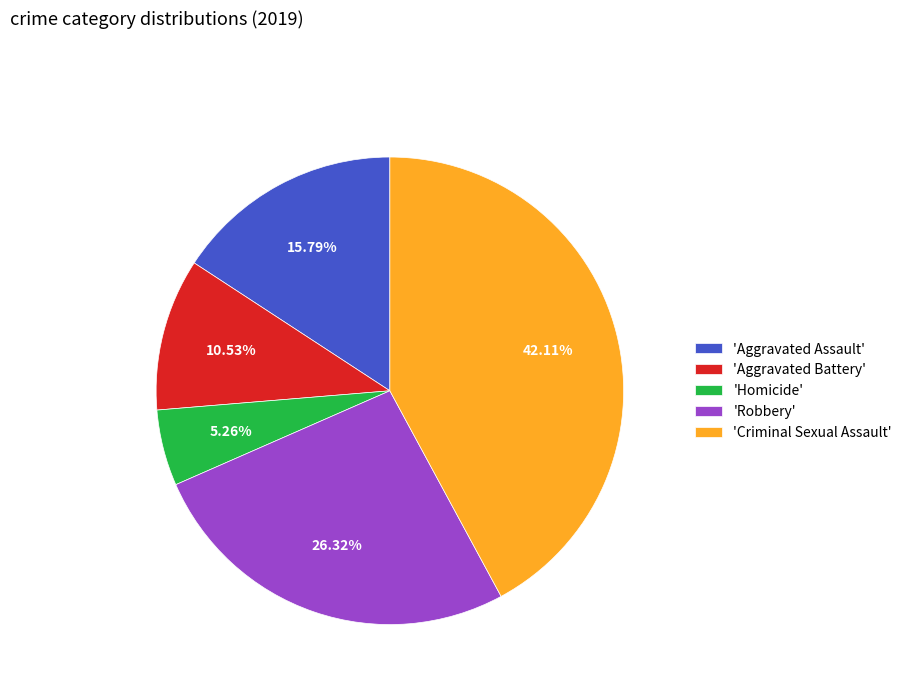

What is the largest slice in the pie chart?

'Criminal Sexual Assault'